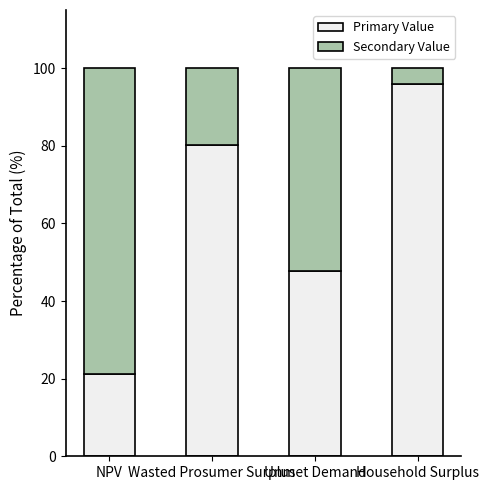

What is the difference between the maximum and second lowest values in the Primary Value series?

48.2